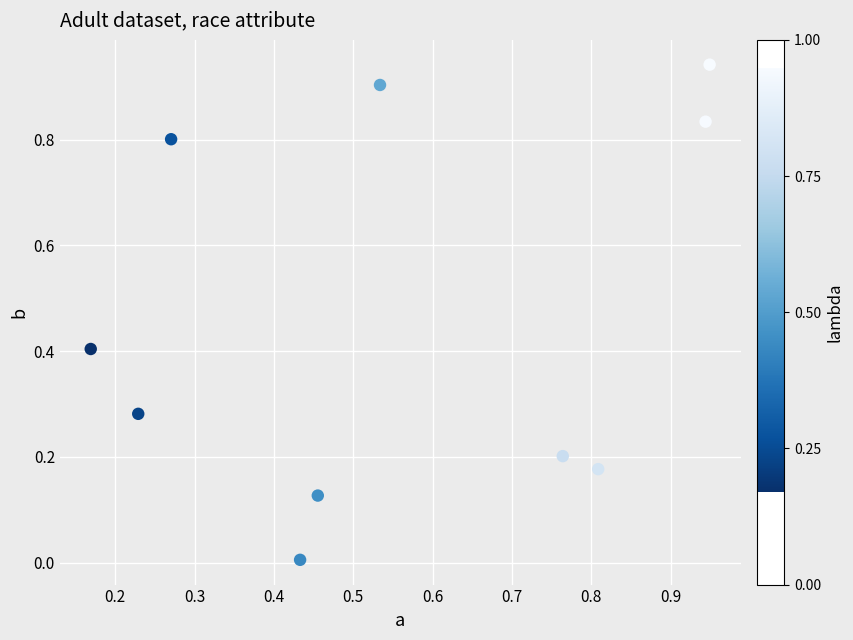

What is the average X value?

0.6